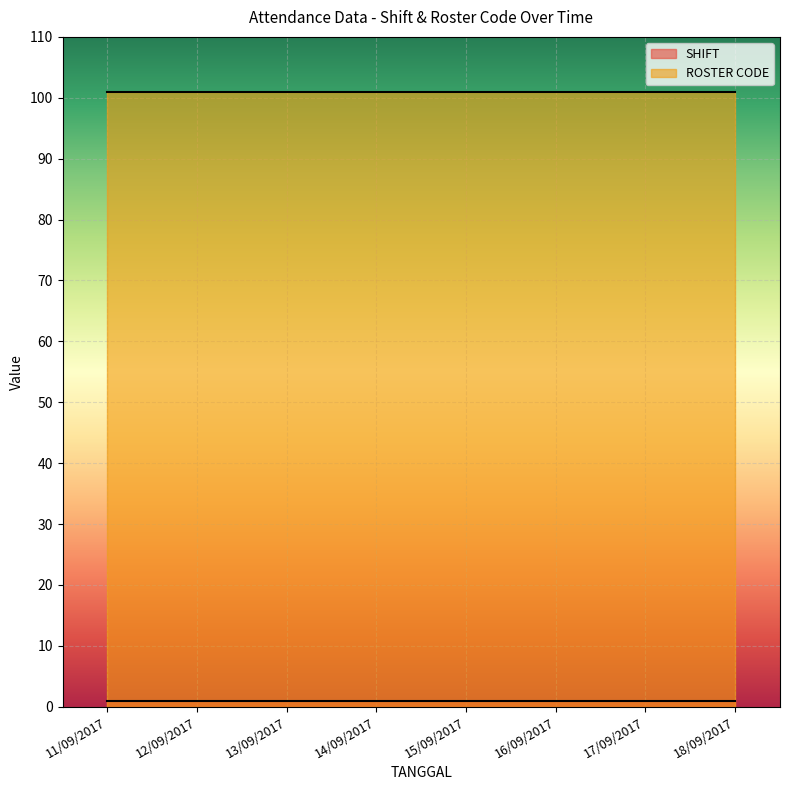

How many distinct data groups are displayed?

2